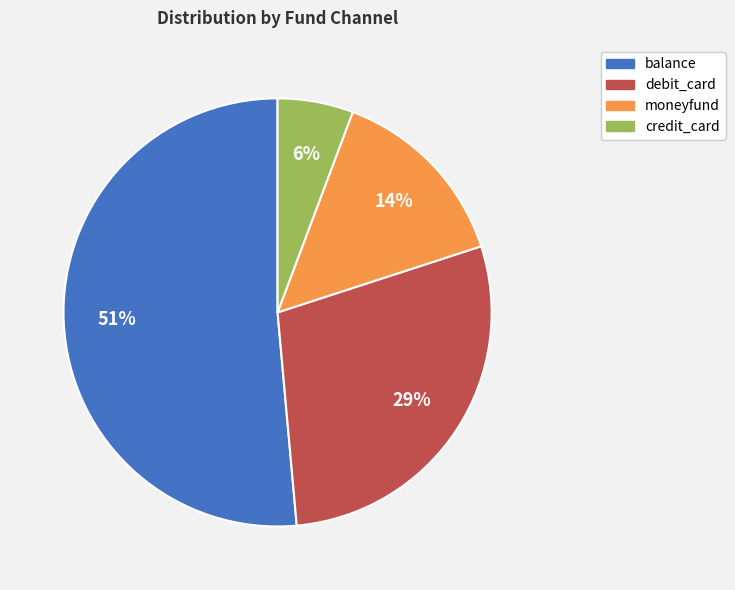

Do moneyfund and credit_card together represent more than half of the pie?

No